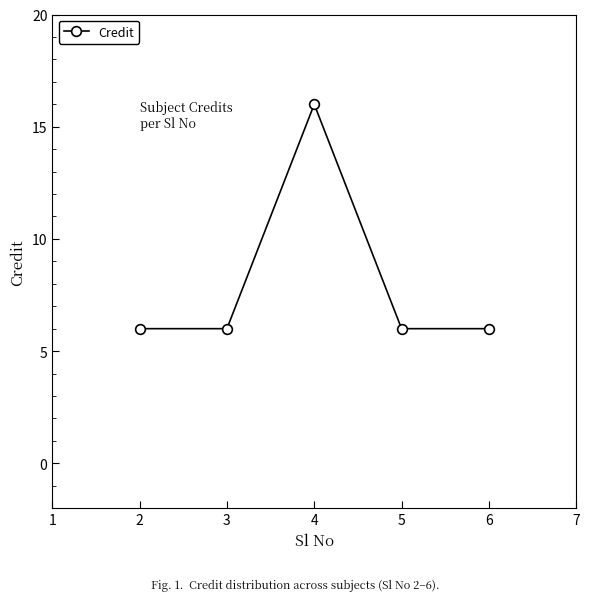

Does the chart have visible grid lines?

No